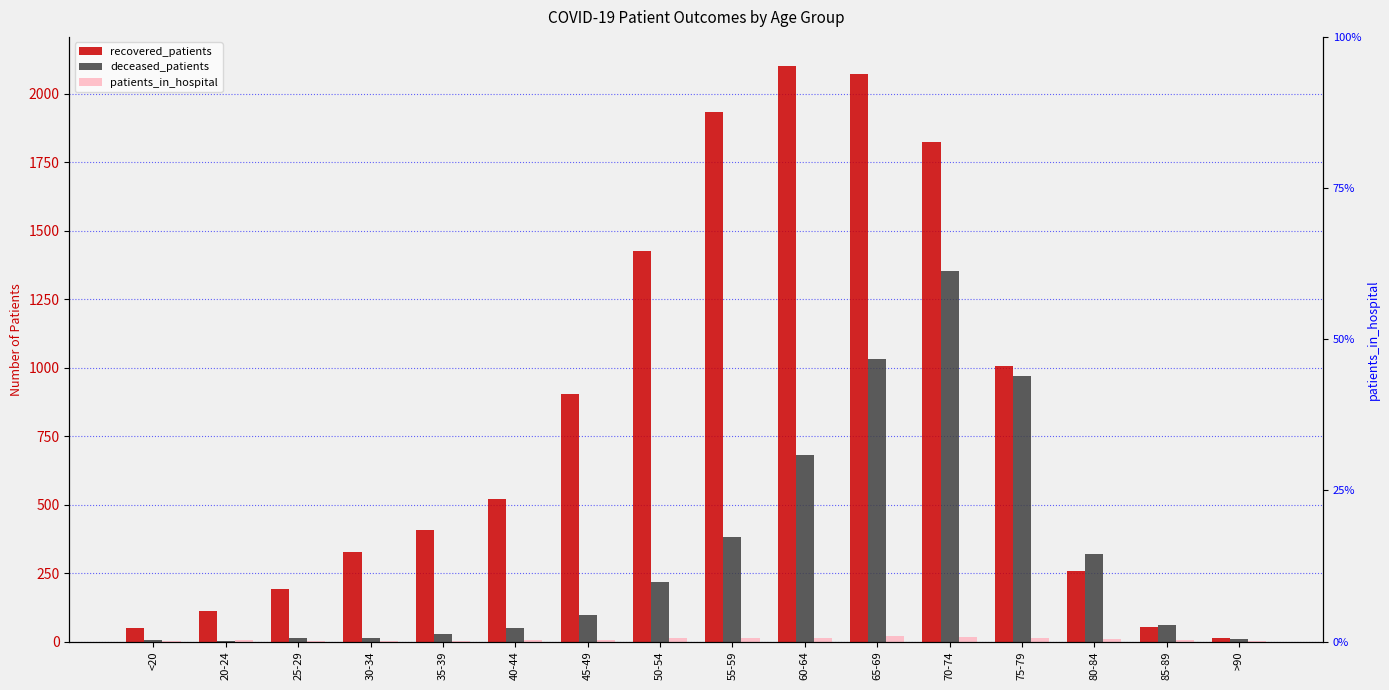

At 30-34, list the series in order from largest to smallest.

recovered_patients, deceased_patients, patients_in_hospital